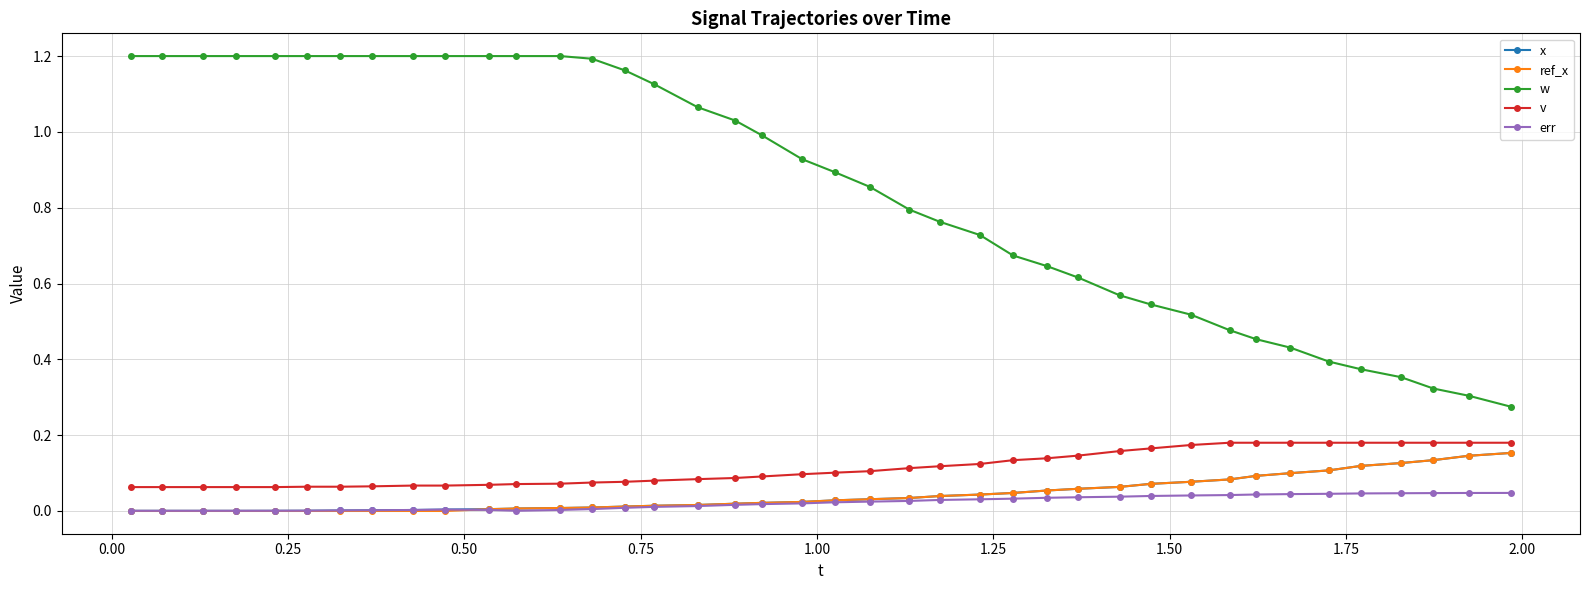

Which series has the largest range (max minus min)?

w